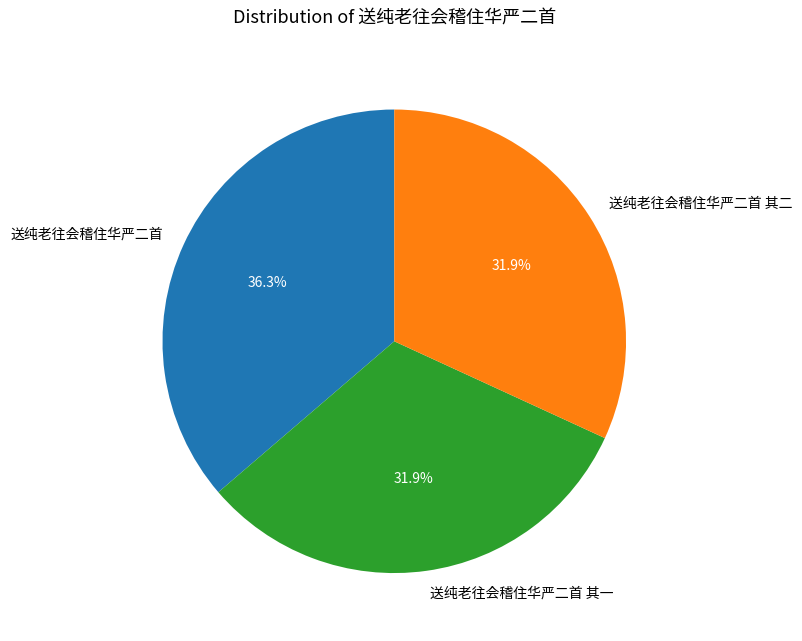

The 送纯老往会稽住华严二首 slice represents 36% of the pie. True or false?

True